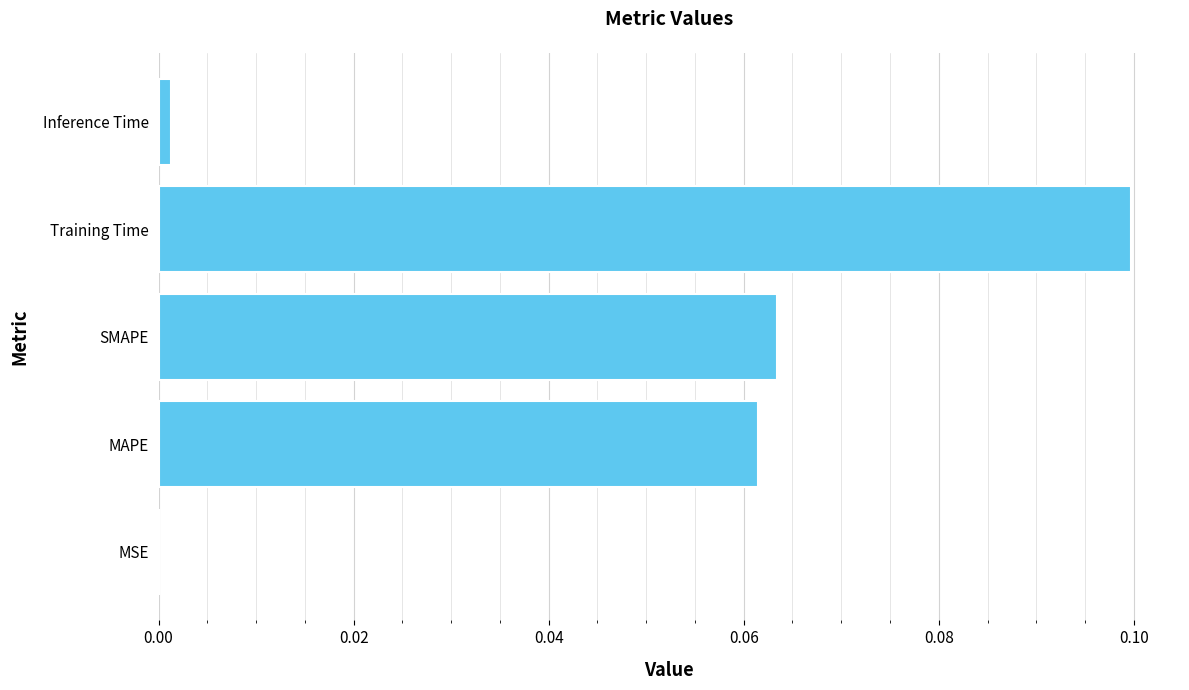

Is it true that the value at SMAPE is 0.1?

True